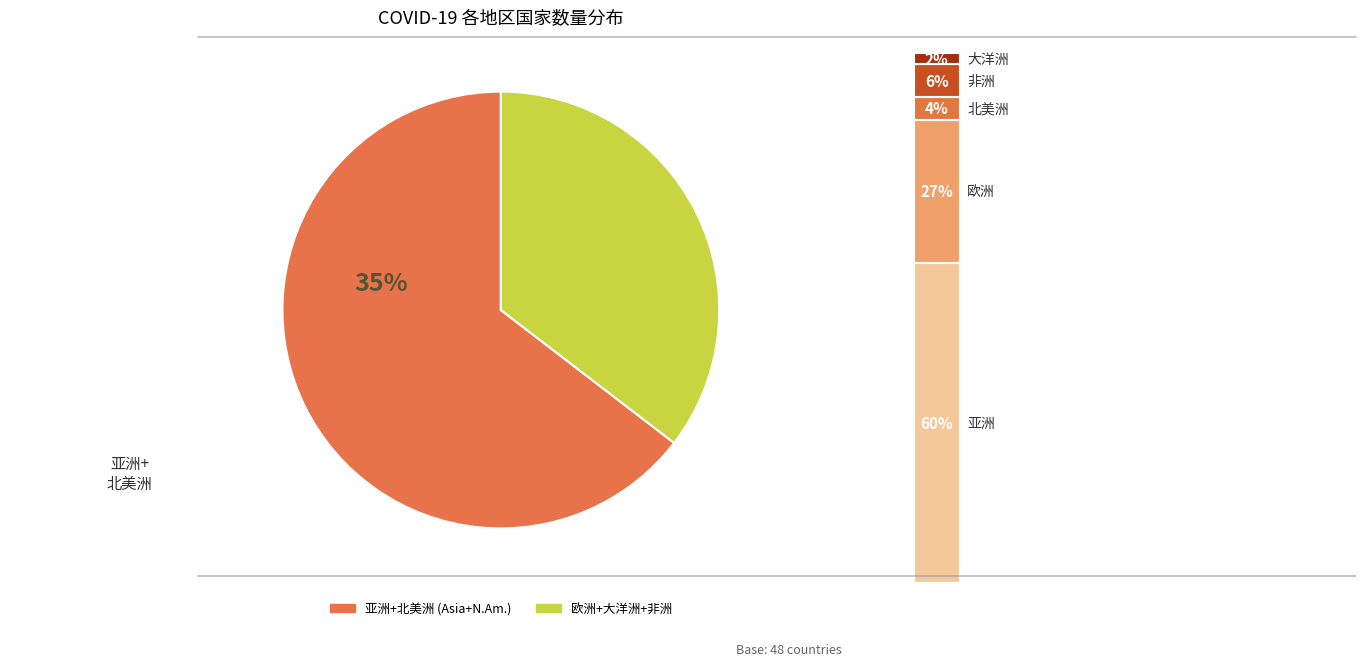

Does any single category account for the majority?

Yes